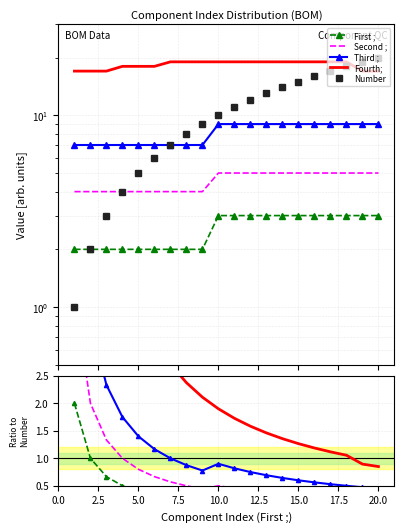

True or false: Fourth; and First ; cross at least once.

False